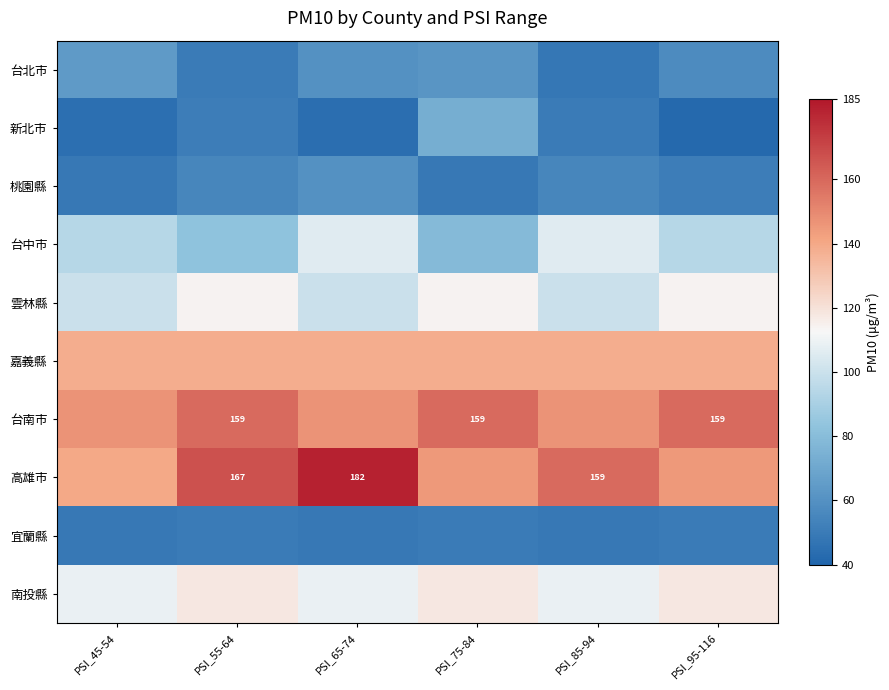

What is the difference between the highest and lowest values at PSI_75-84?

110